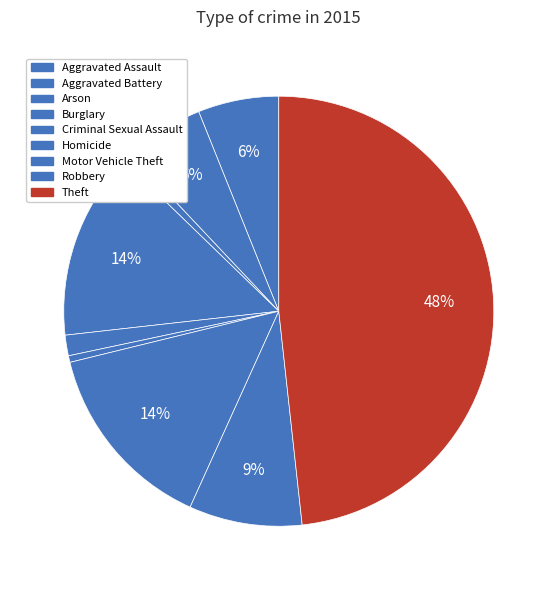

How many segments does this pie chart have?

9